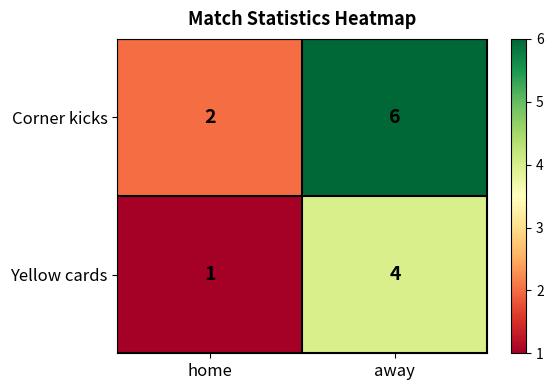

Between home and away, which series saw the biggest shift?

Corner kicks